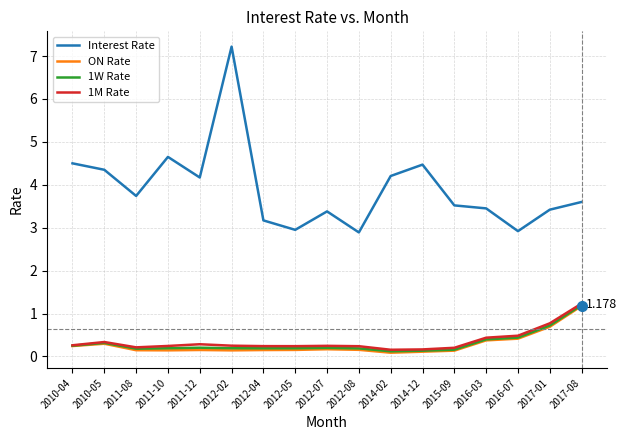

True or false: Interest Rate and 1M Rate cross at least once.

False